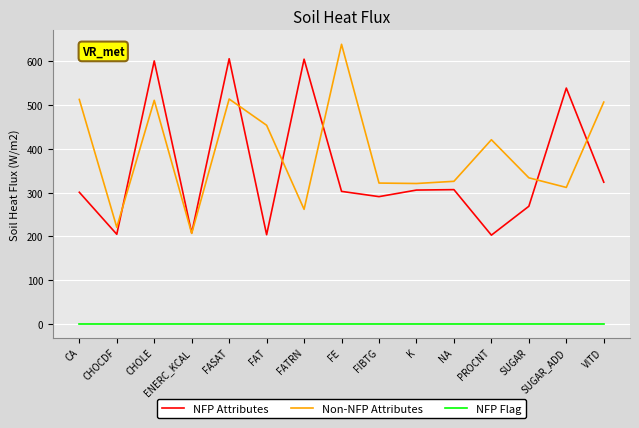

The value of NFP Attributes at FASAT is 606. True or false?

True